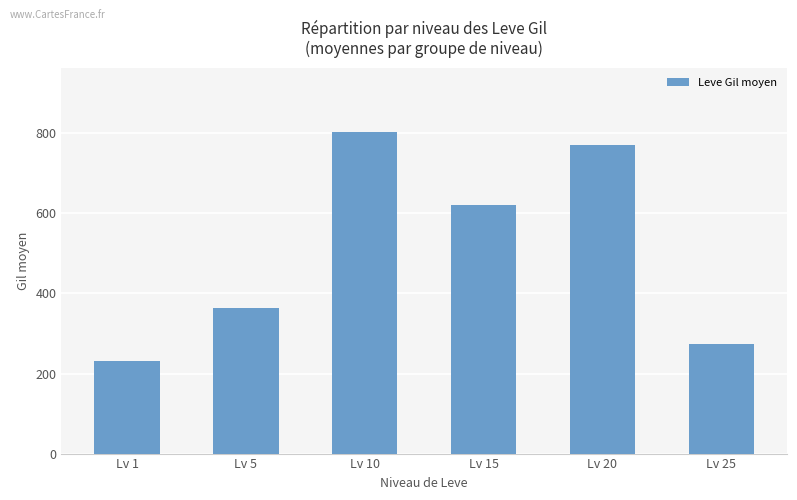

The chart shows a value of 1118 at Lv 20. True or false?

False